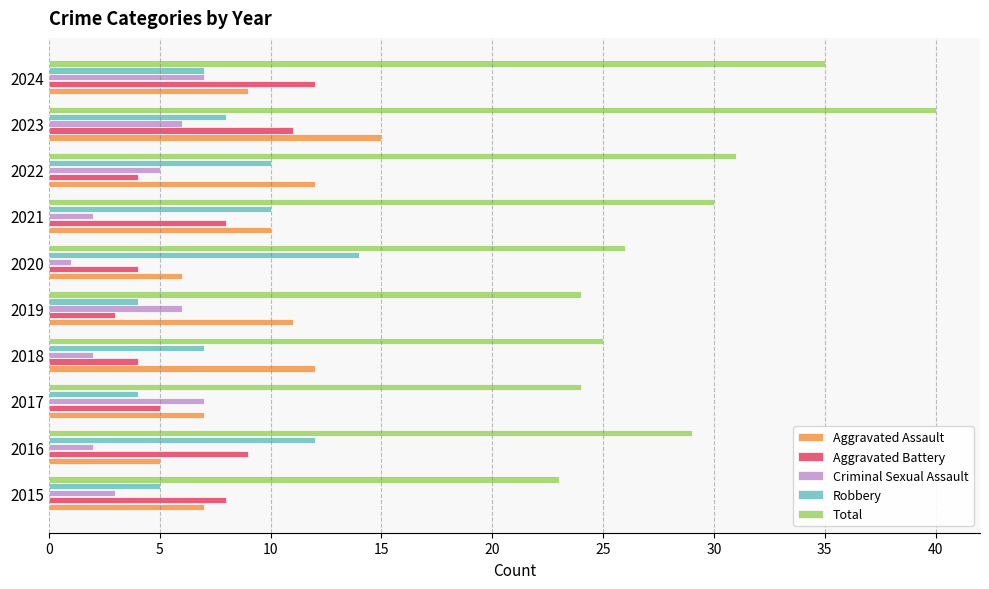

At which category does the chart reach its minimum across all series?

2020